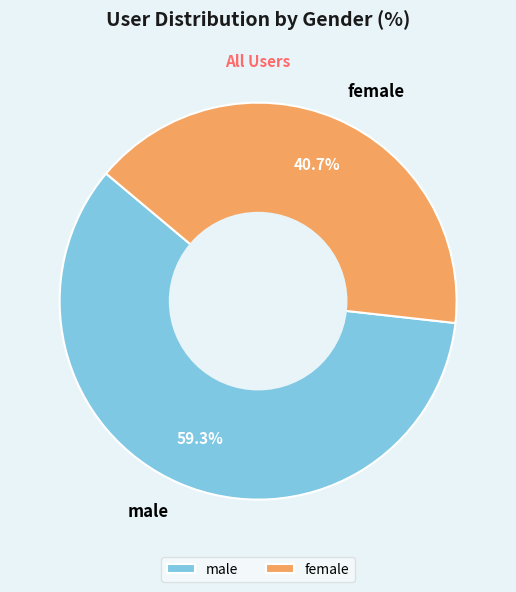

Is male the majority of the pie?

Yes